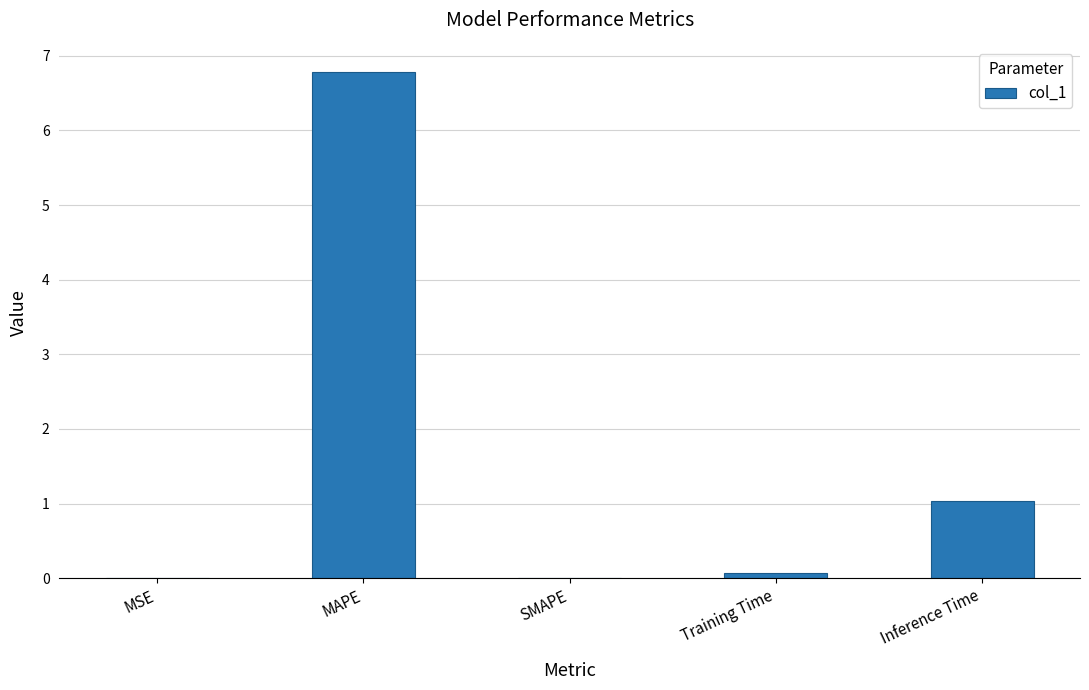

What is the change in value from MAPE to Inference Time?

-5.7